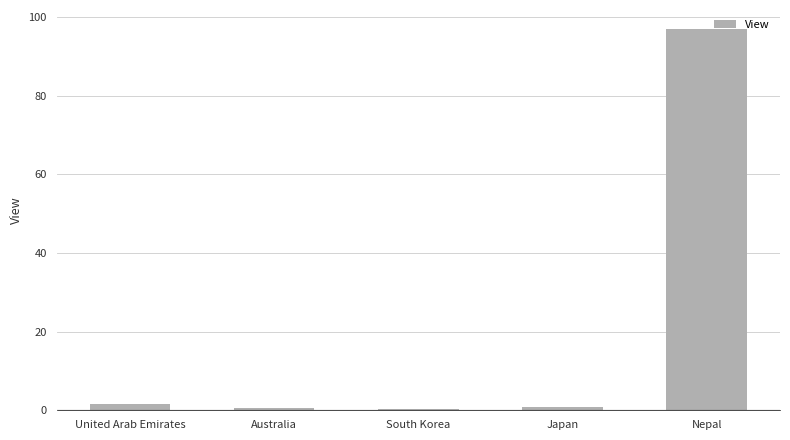

The chart shows a value of 44.9 at Nepal. True or false?

False